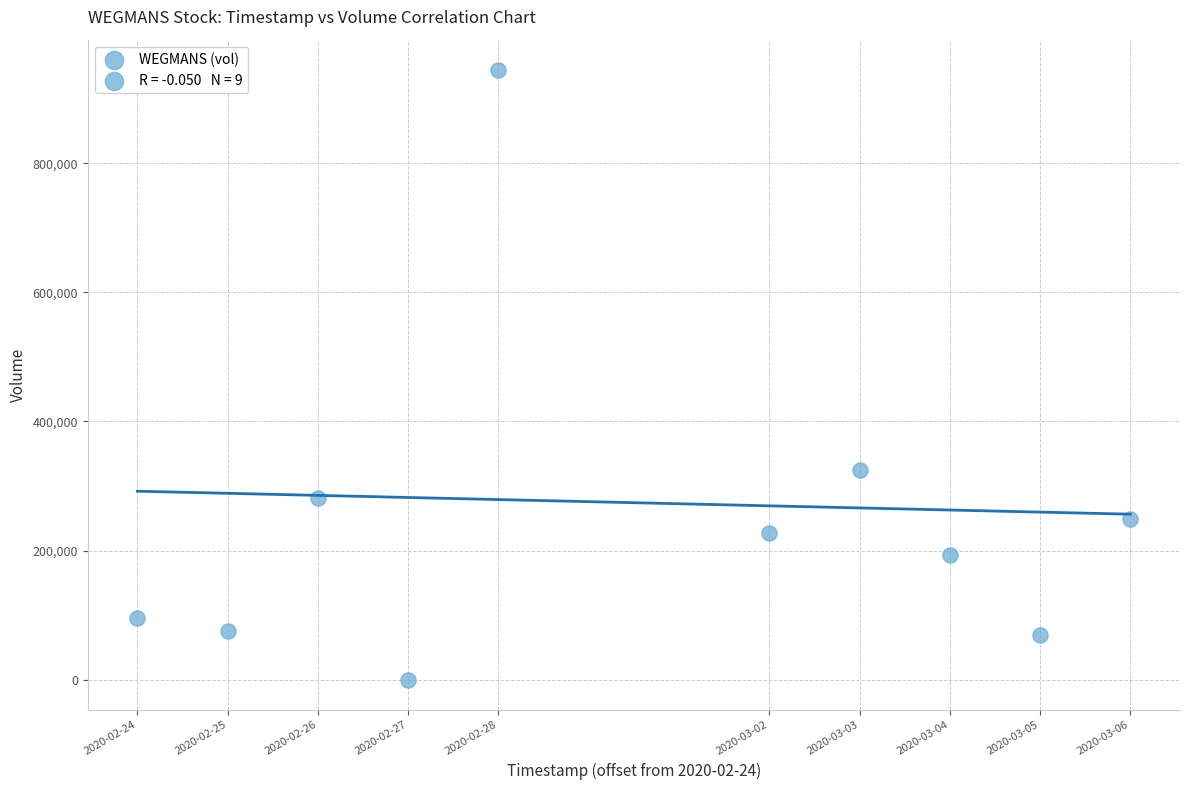

What is the range of X values (max minus min)?

950400